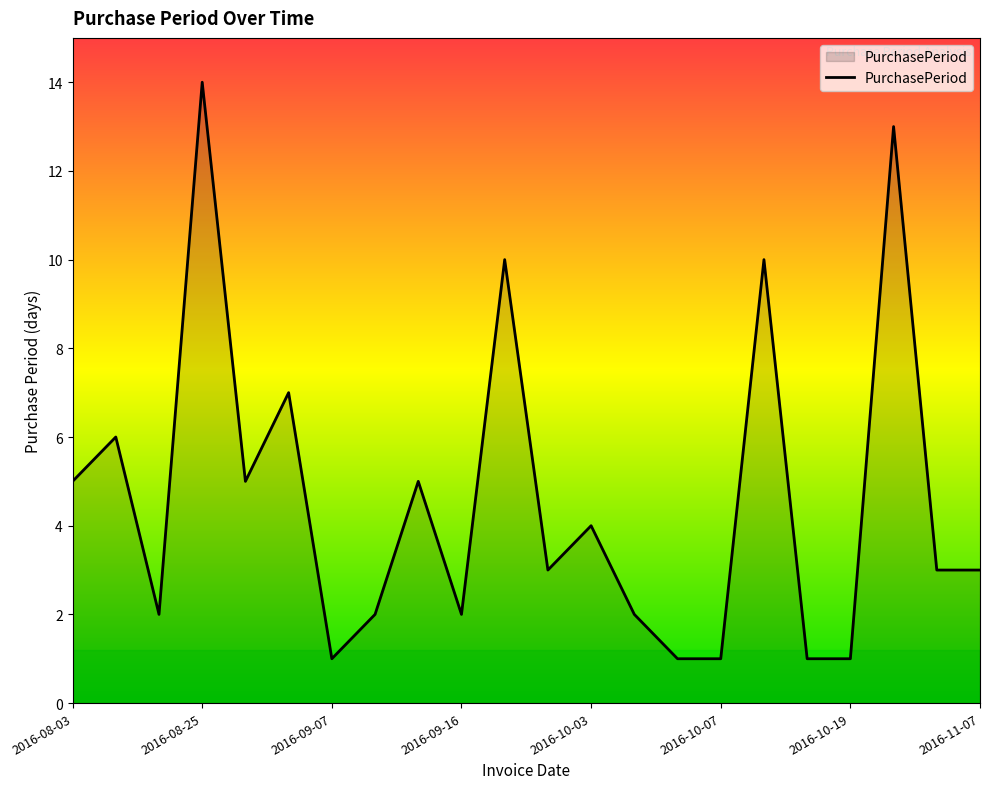

What is the difference between the maximum and minimum values?

13